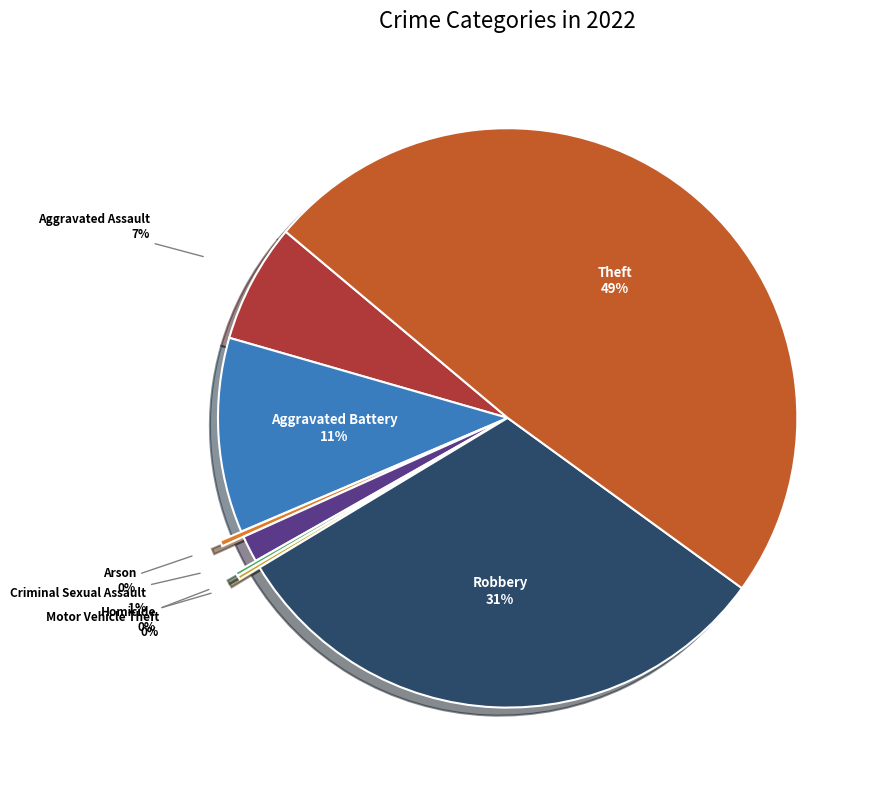

Is there any slice that represents more than half of the pie?

No